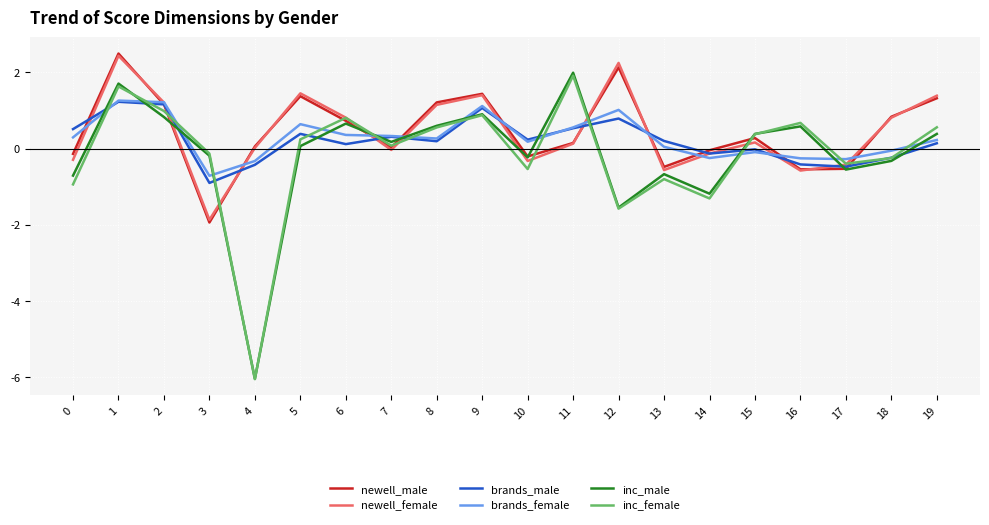

How many distinct data groups are displayed?

6